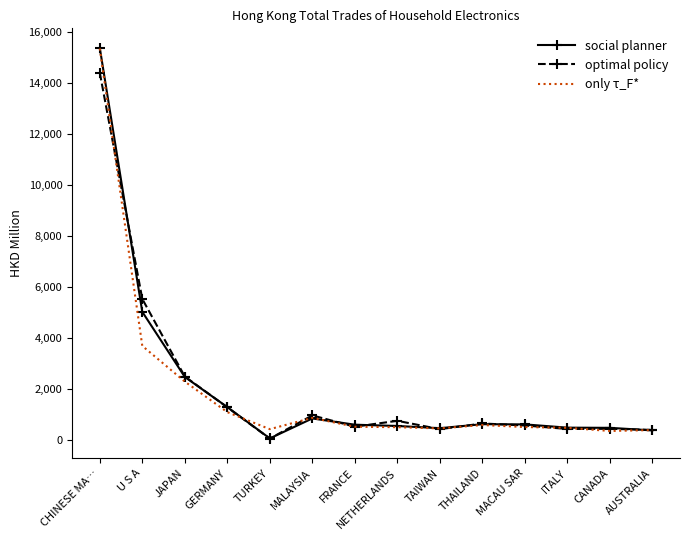

What is the total value across all series at NETHERLANDS?

1839.4